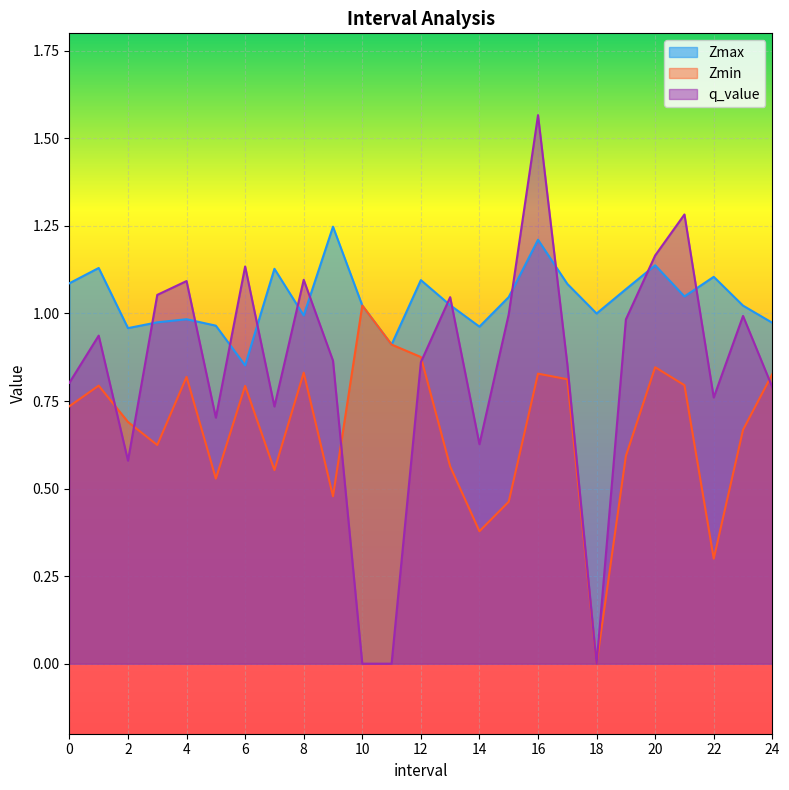

Reading left to right, transcribe all the data shown in this chart.

Zmax: 1.1	1.1	1.0	1.0	1.0	1.0	0.9	1.1	1.0	1.2	1.0	0.9	1.1	1.0	1.0	1.0	1.2	1.1	1.0	1.1	1.1	1.0	1.1	1.0	1.0
Zmin: 0.7	0.8	0.7	0.6	0.8	0.5	0.8	0.6	0.8	0.5	1.0	0.9	0.9	0.6	0.4	0.5	0.8	0.8	0.0	0.6	0.8	0.8	0.3	0.7	0.8
q_value: 0.8	0.9	0.6	1.1	1.1	0.7	1.1	0.7	1.1	0.9	0.0	0.0	0.9	1.0	0.6	1.0	1.6	0.9	0.0	1.0	1.2	1.3	0.8	1.0	0.8